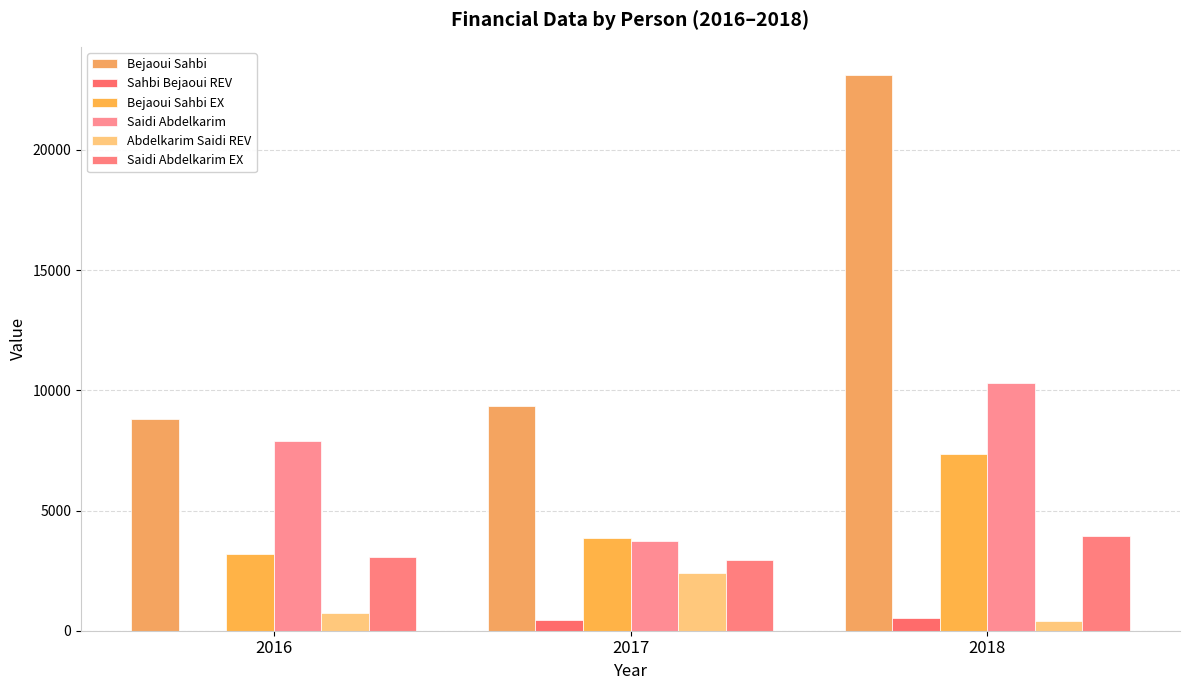

At which category is the sum across all series the highest?

2018